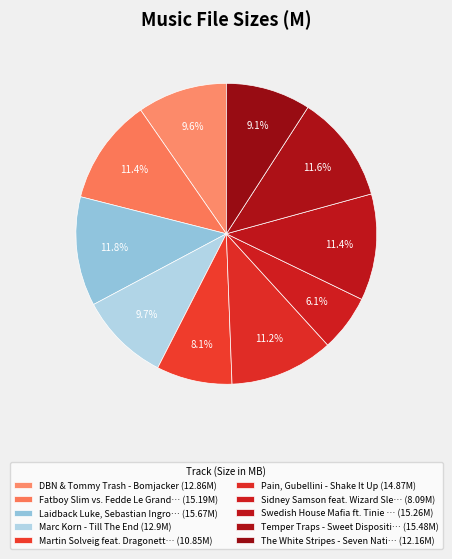

How many segments does this pie chart have?

10